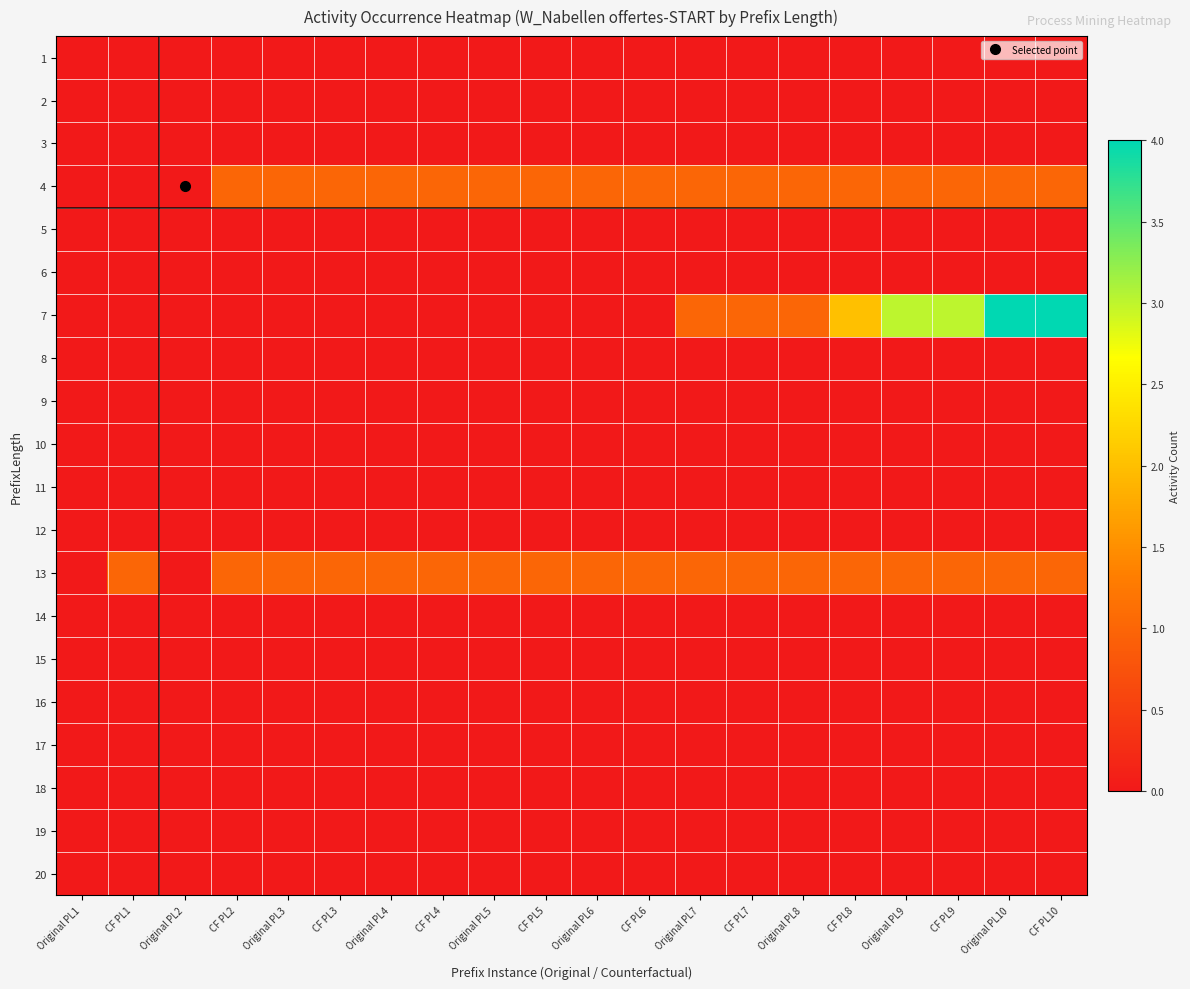

At which category is the sum across all series the highest?

Original PL10